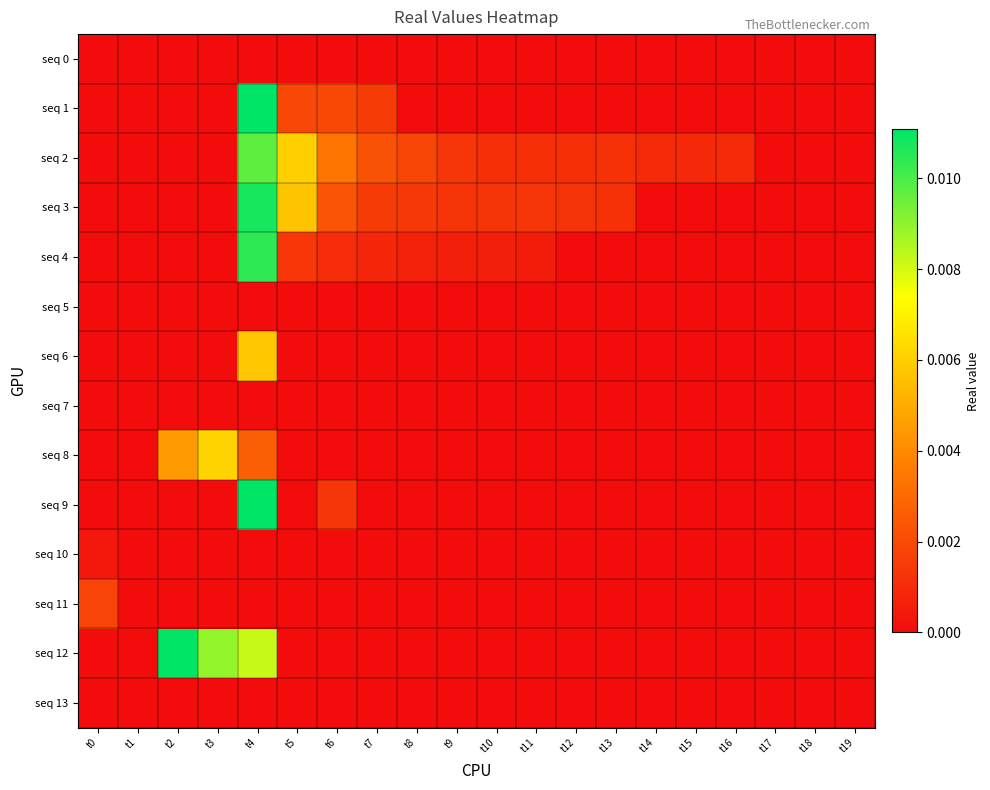

Which series has the largest total across all categories?

seq 2